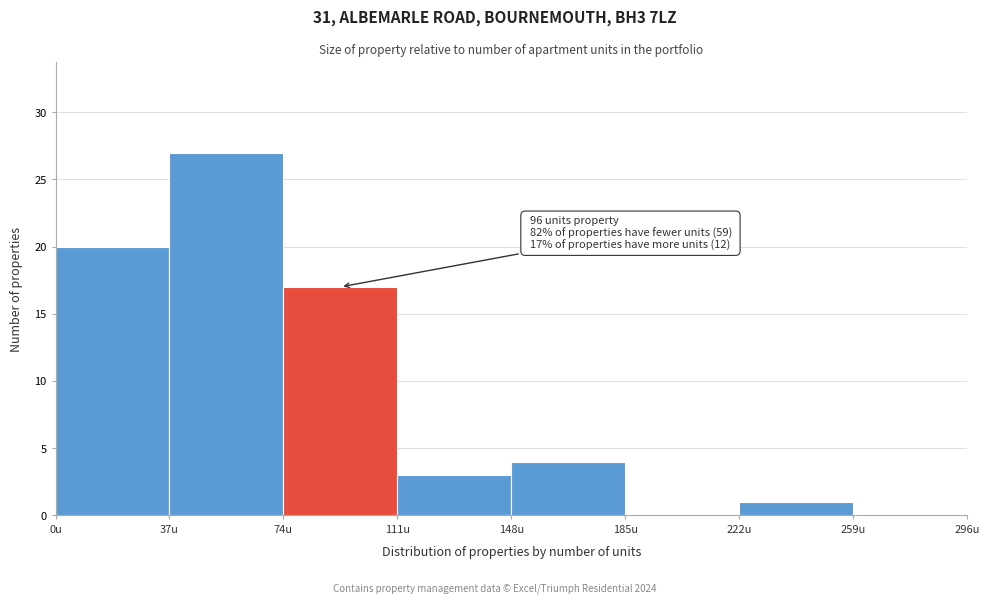

Which range on the x-axis has the tallest bar?

37 to 74